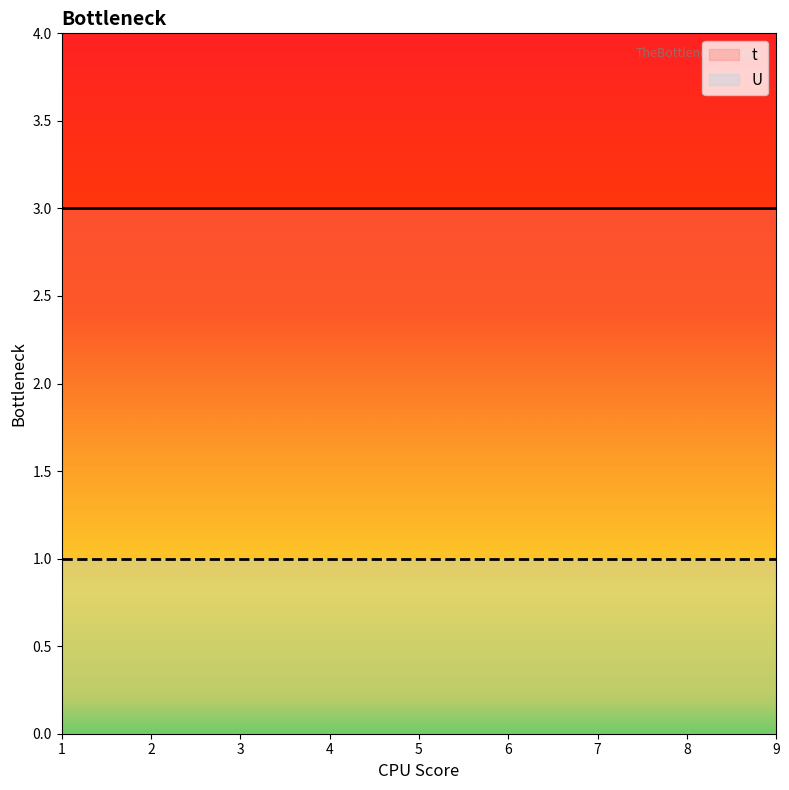

Which series has the widest spread of values?

t